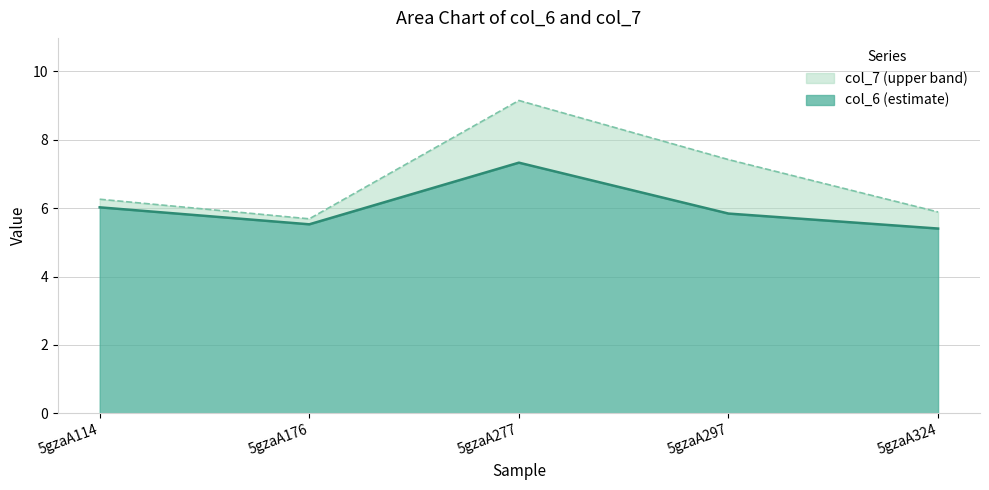

Read the col_6 value at 5gzaA277.

7.3